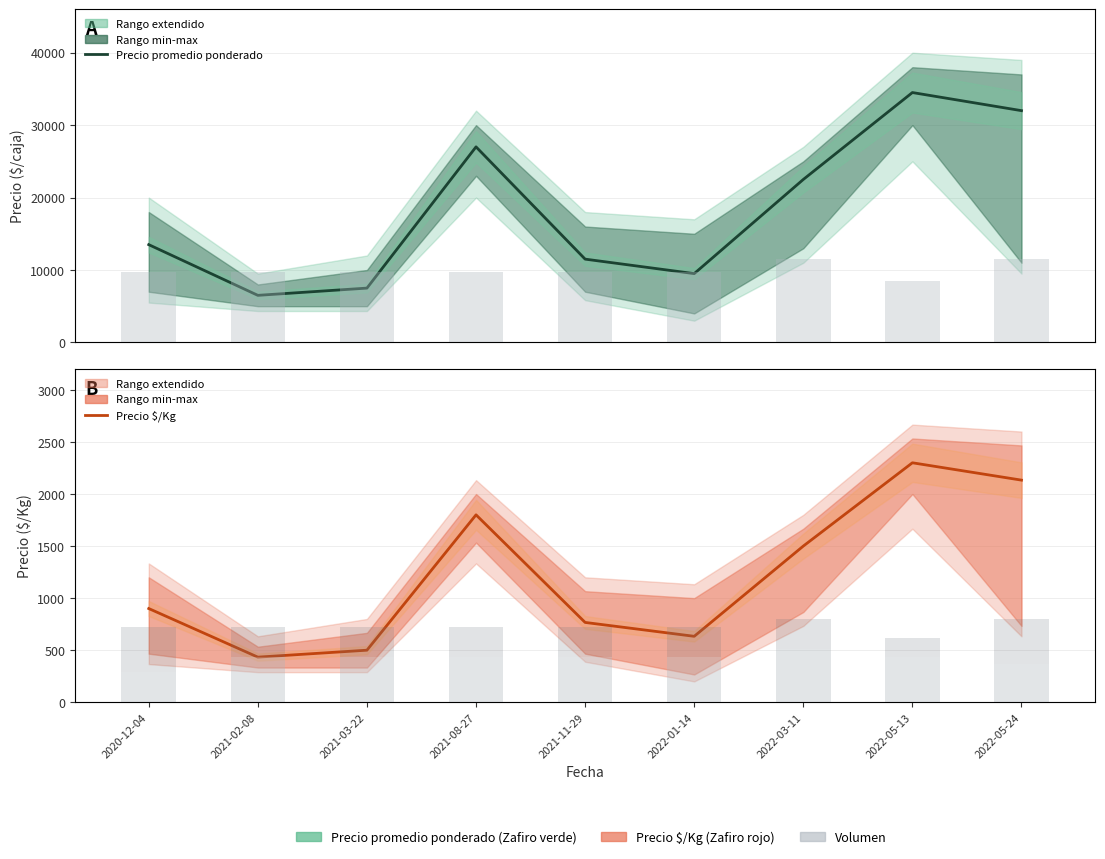

What is the value of the Volumen mín bar at the 2nd from the left?

120.0